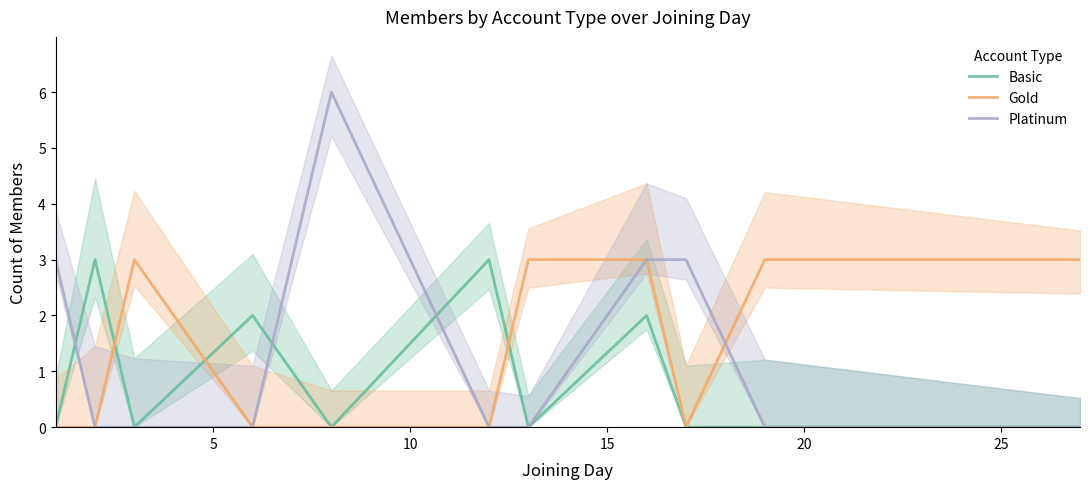

Count the Basic values in the range 0 to 2.

9